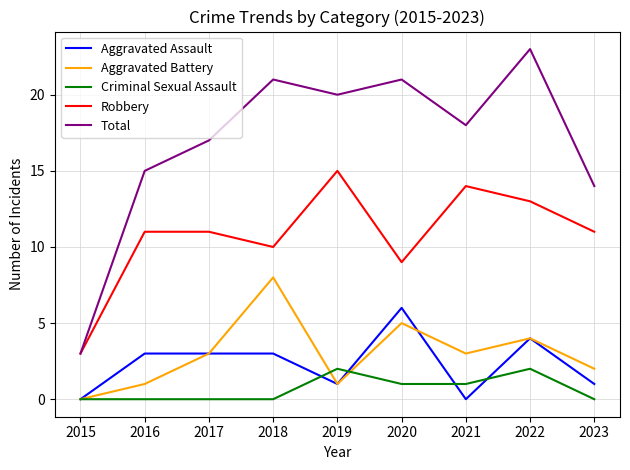

At which category does Total reach its first local peak?

2018